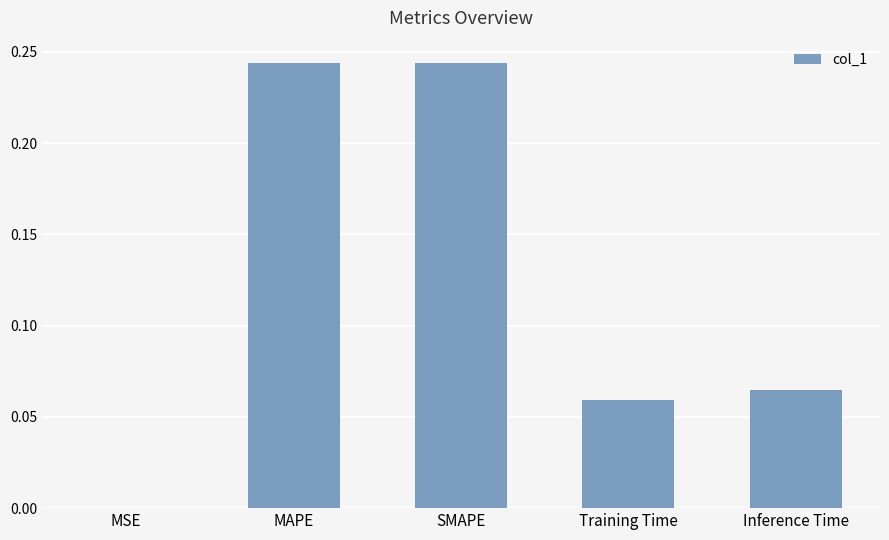

What is the sum of all values?

0.6